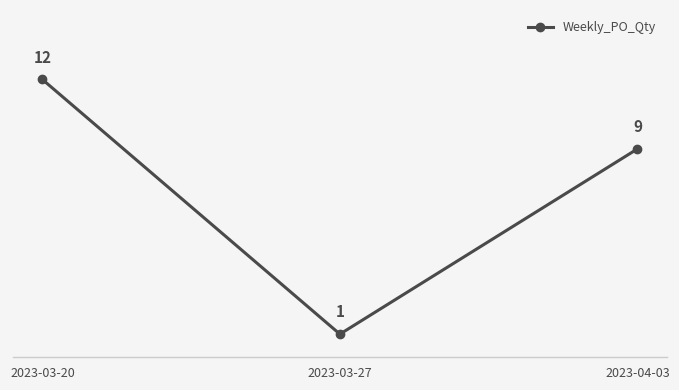

What is the sum of the values at 2023-03-27 and 2023-04-03?

10